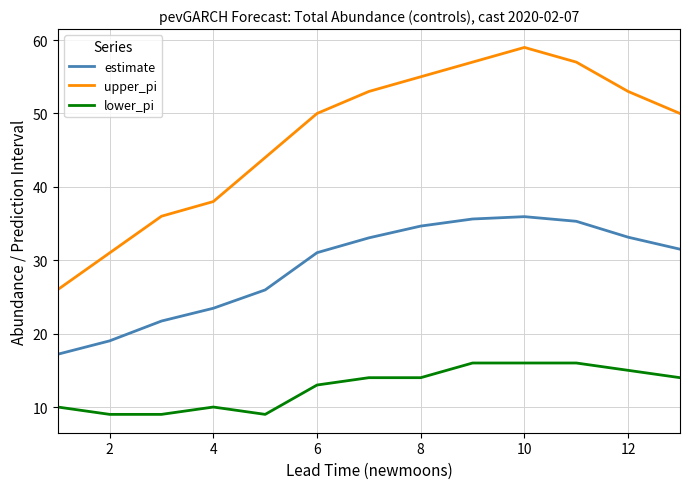

Reading left to right, transcribe all the data shown in this chart.

estimate: 17.2	19.0	21.7	23.5	26.0	31.0	33.1	34.7	35.6	35.9	35.3	33.1	31.5
upper_pi: 26.0	31.0	36.0	38.0	44.0	50.0	53.0	55.0	57.0	59.0	57.0	53.0	50.0
lower_pi: 10.0	9.0	9.0	10.0	9.0	13.0	14.0	14.0	16.0	16.0	16.0	15.0	14.0